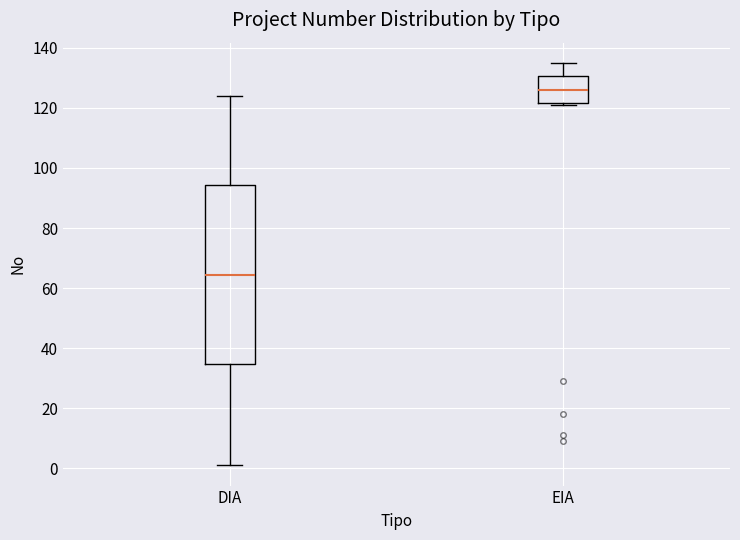

Which box has the lowest median line?

DIA